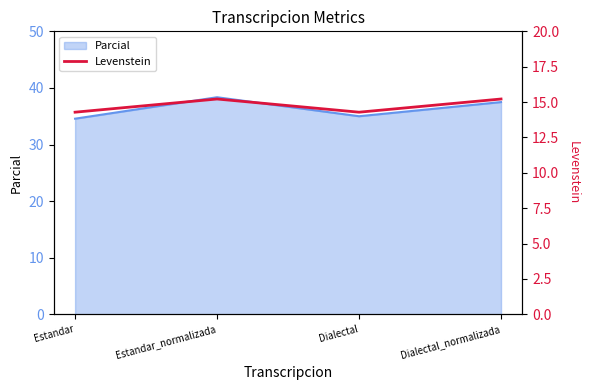

True or false: Parcial has a value of 16.9 at Dialectal_normalizada.

False